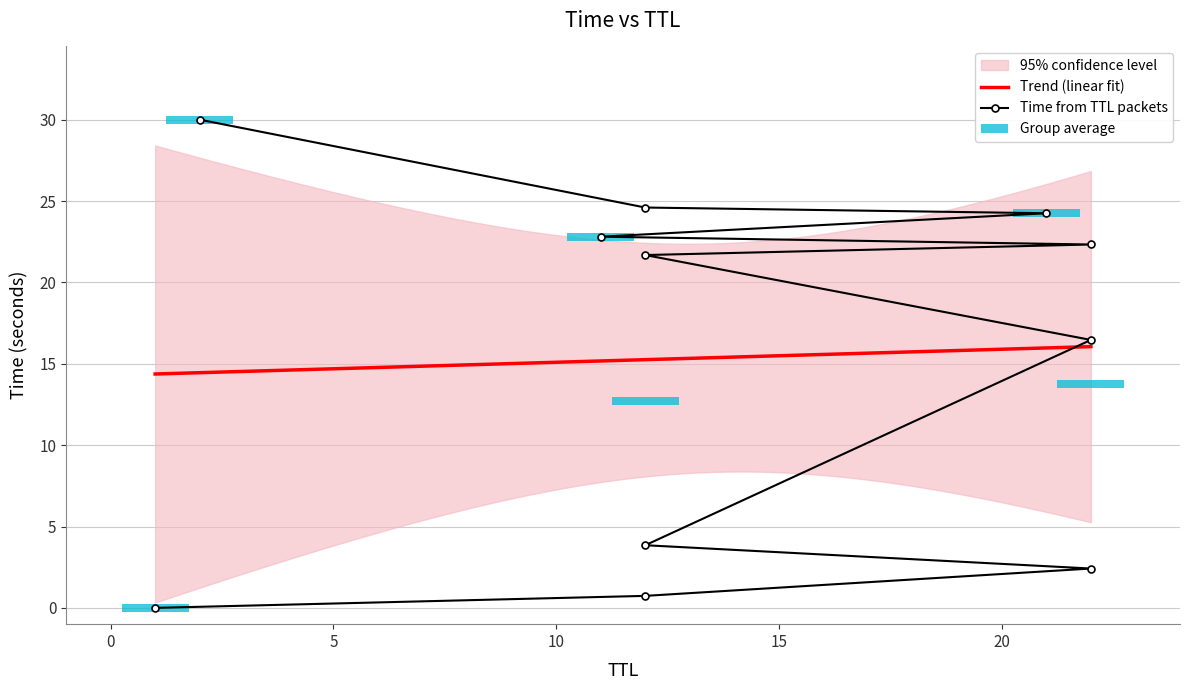

At which label does the data first exceed 21?

12